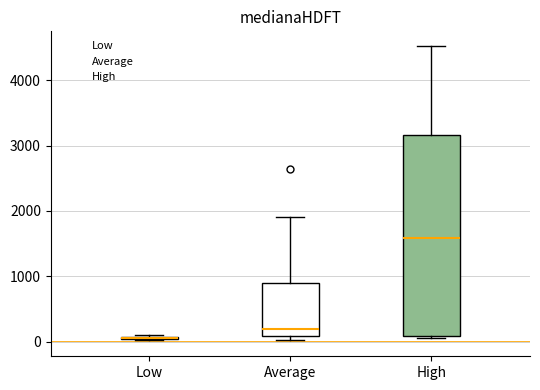

Which box is the tallest, from its lower edge to its upper edge?

High